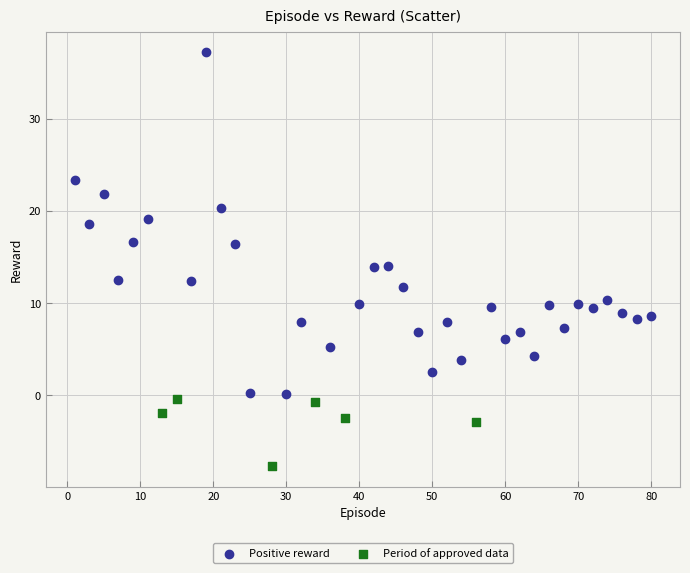

Which series reaches the maximum Y coordinate?

Positive reward